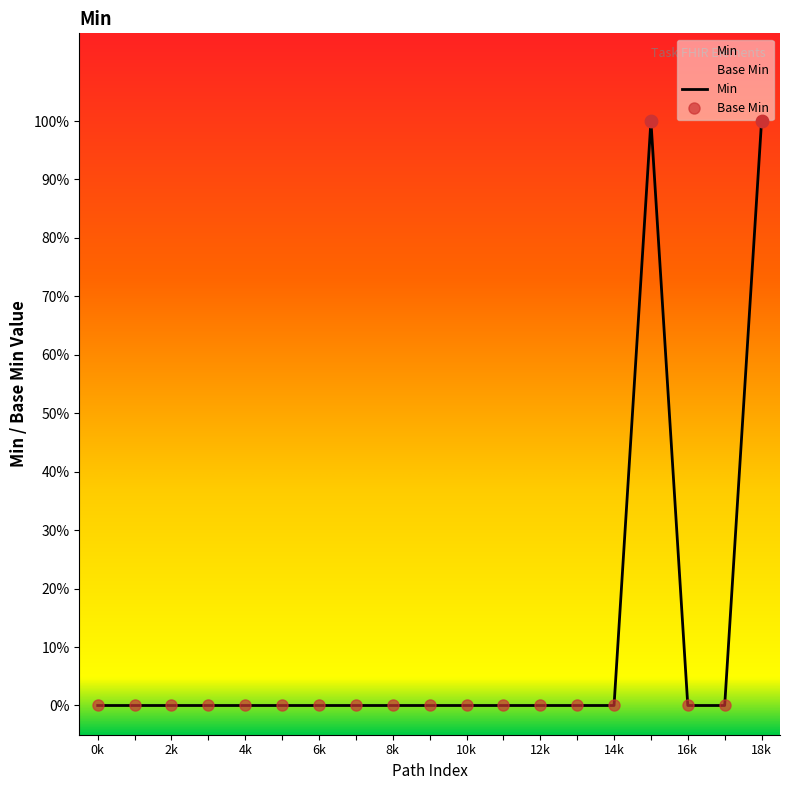

Which series has the widest spread of Y values?

Min